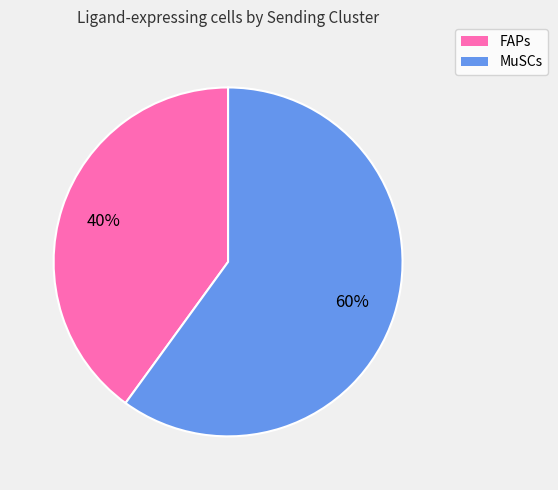

To the nearest percent, what is the difference between the MuSCs and FAPs slice percentages?

20%